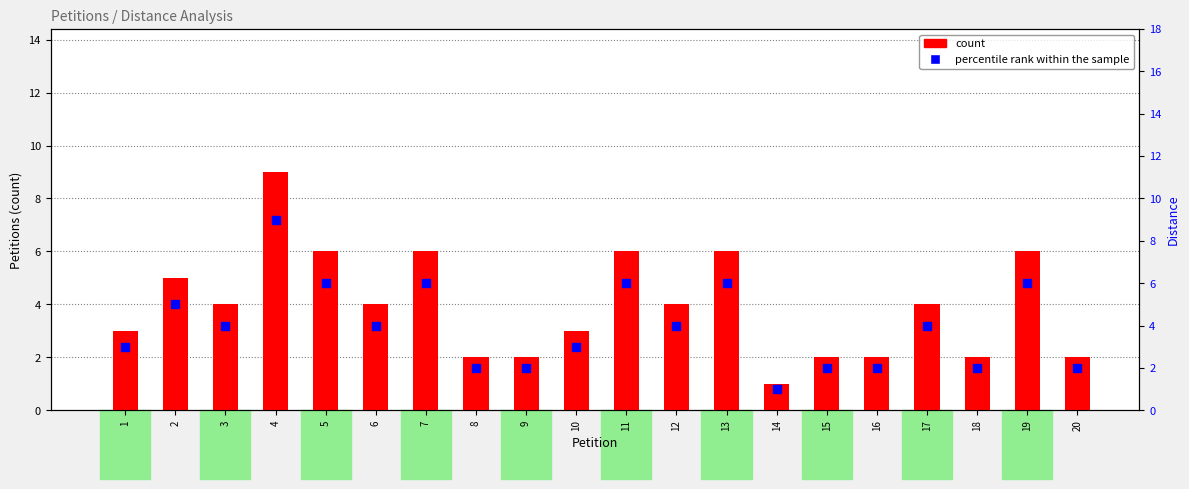

Which series has the largest Y range (max minus min)?

count